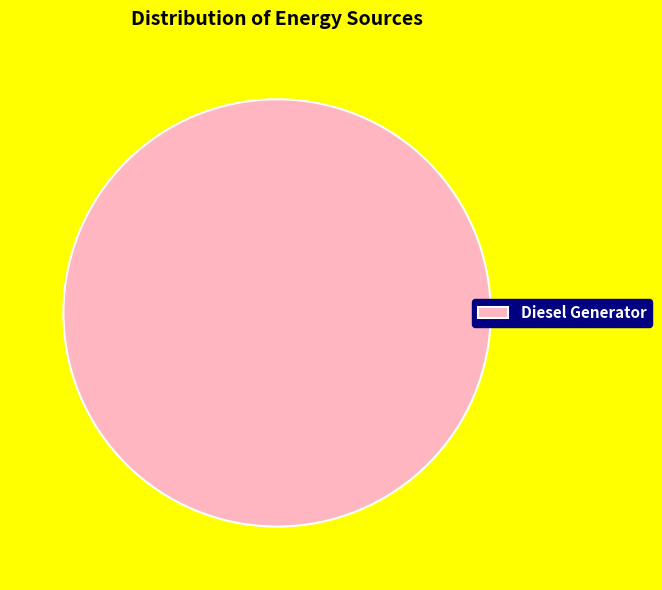

Does any single category account for the majority?

Yes